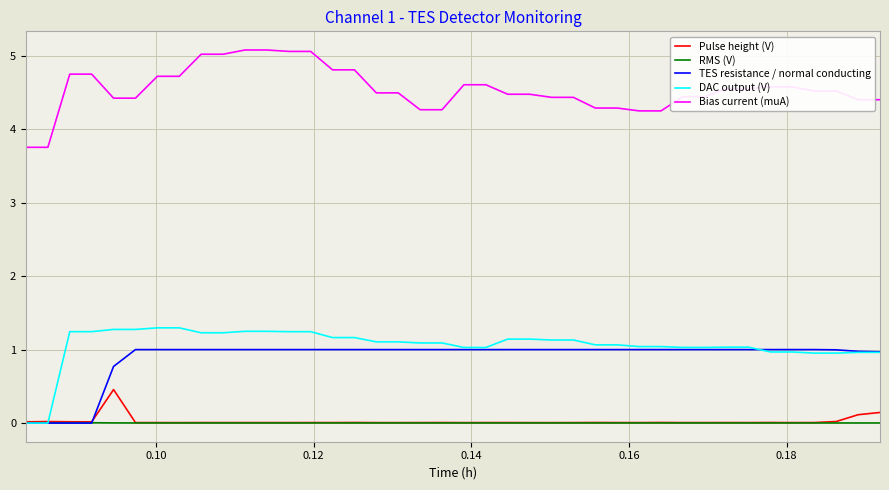

What is the highest value of the Bias current (muA) series?

5.1